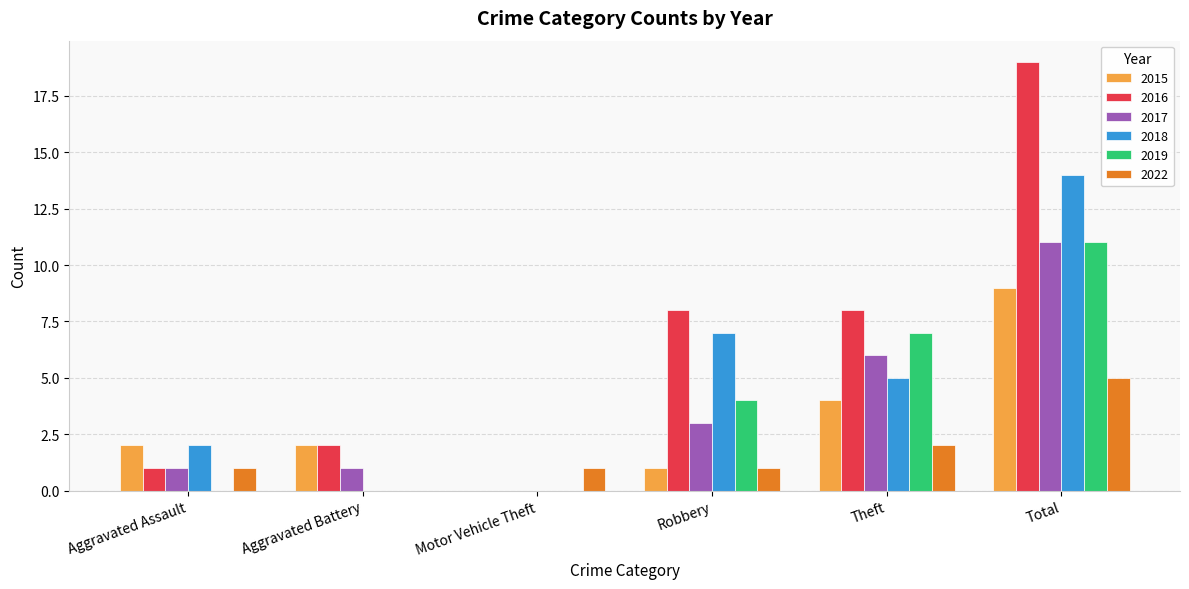

What is the difference between the 2017 values at Motor Vehicle Theft and Theft?

6